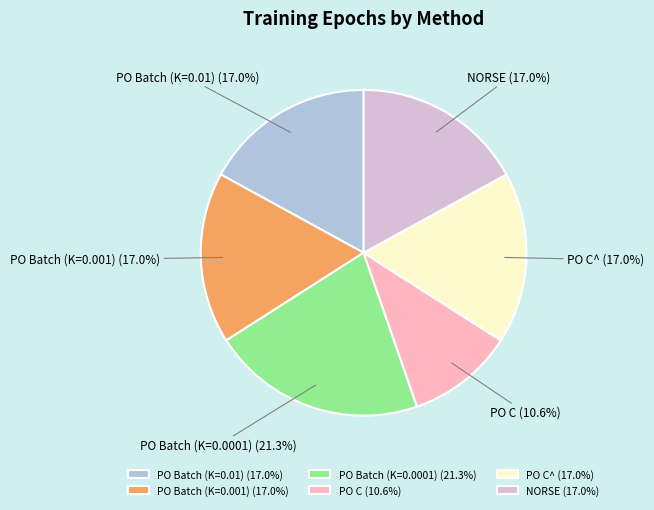

To the nearest percent, what is the combined percentage of PO Batch (K=0.001) and PO C^?

34%